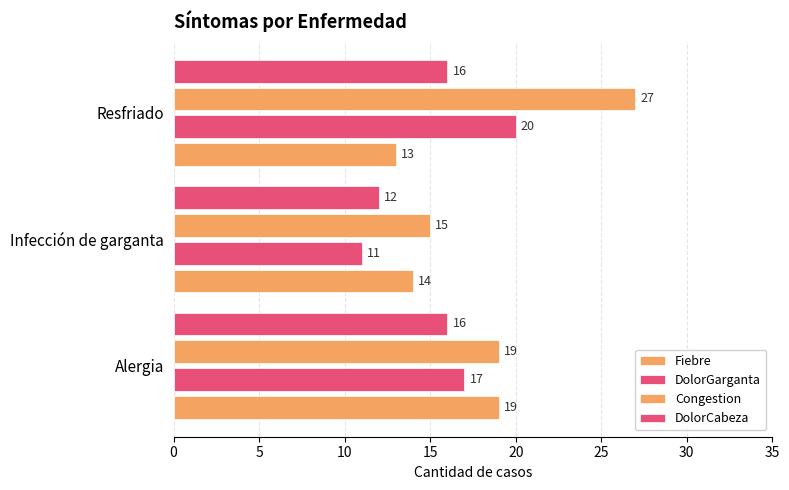

How many data points in DolorGarganta are less than 17?

1